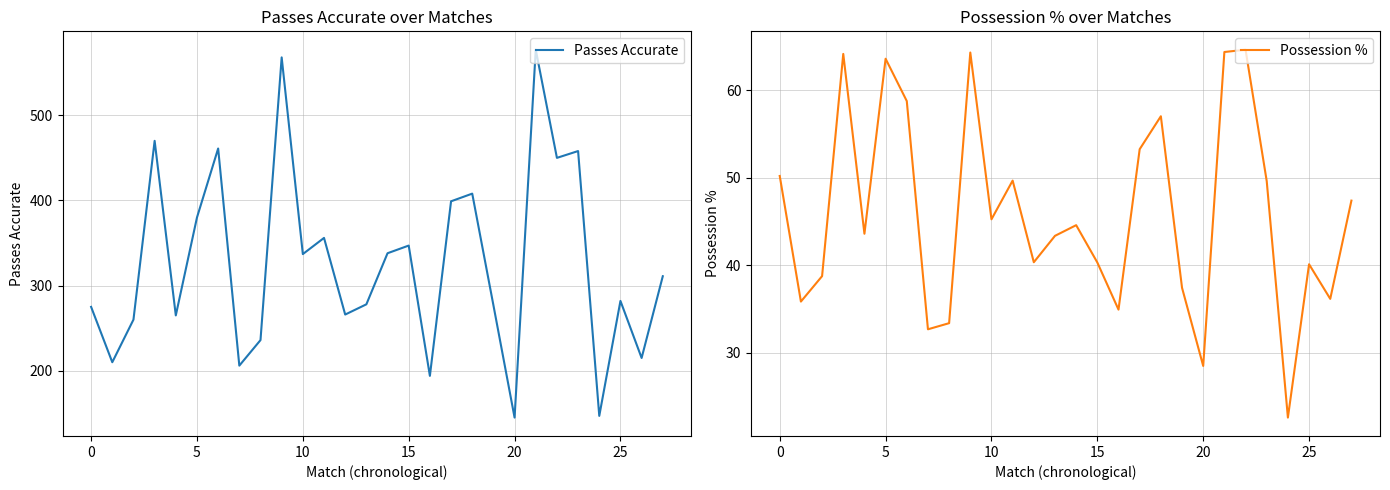

True or false: Possession % and Passes Accurate cross at least once.

False